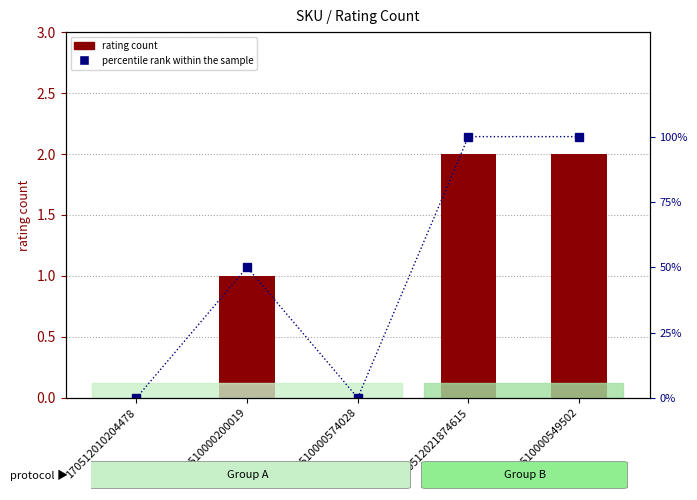

Rank the series by their average value, from highest to lowest.

percentile rank within the sample, rating count